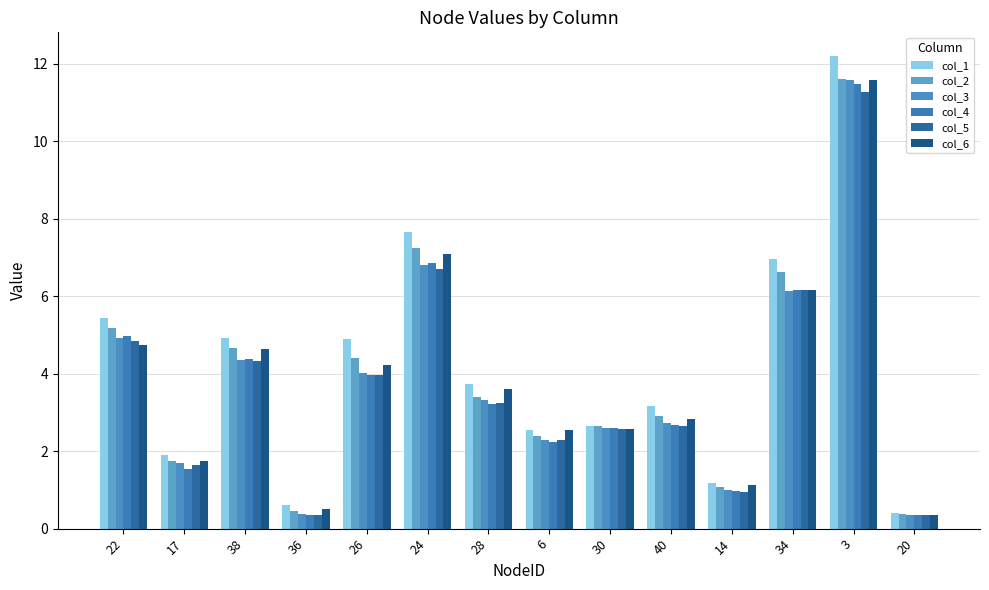

Which series has the largest range (max minus min)?

col_1